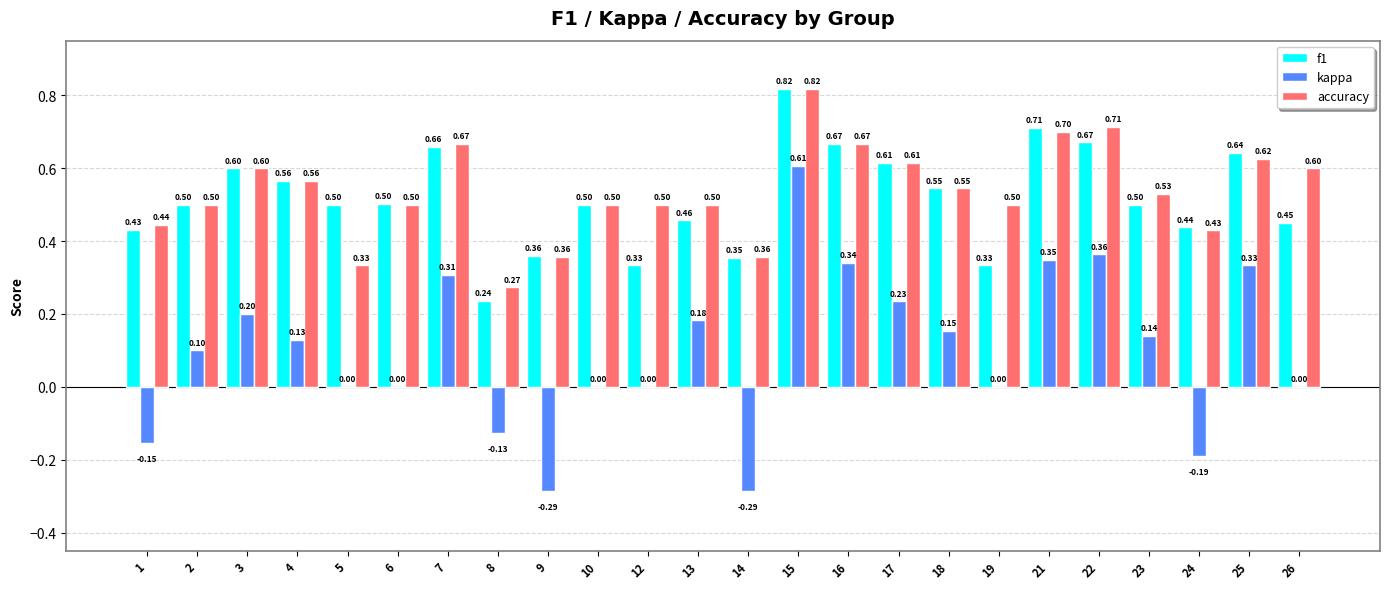

What is the sum of all kappa values?

2.4